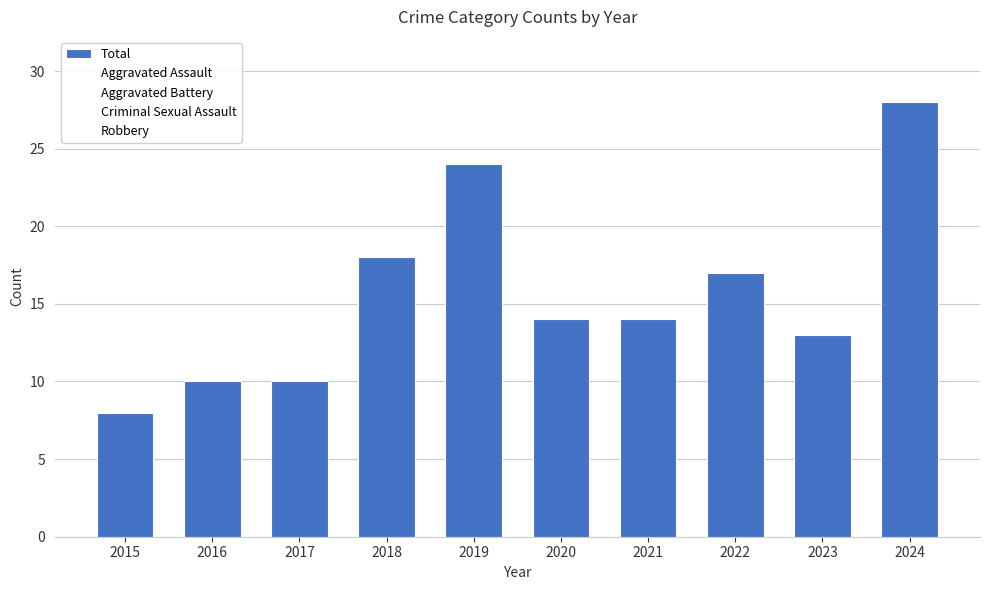

Count the number of data series in this chart.

1